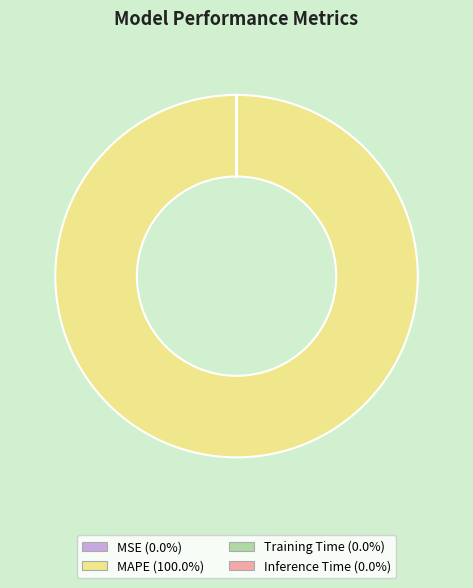

Which slice is the largest?

MAPE